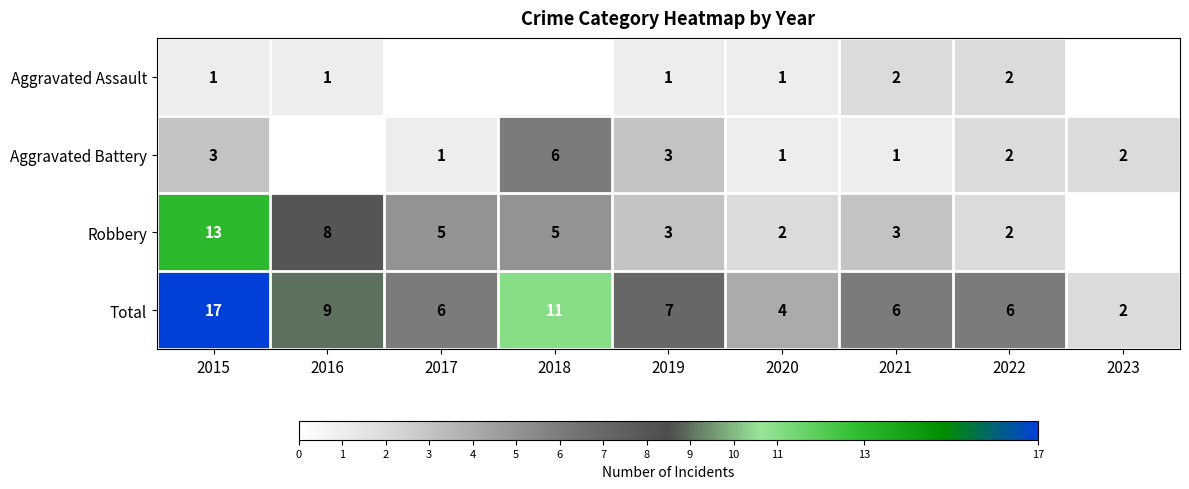

Which label corresponds to the smallest value in the chart?

2017